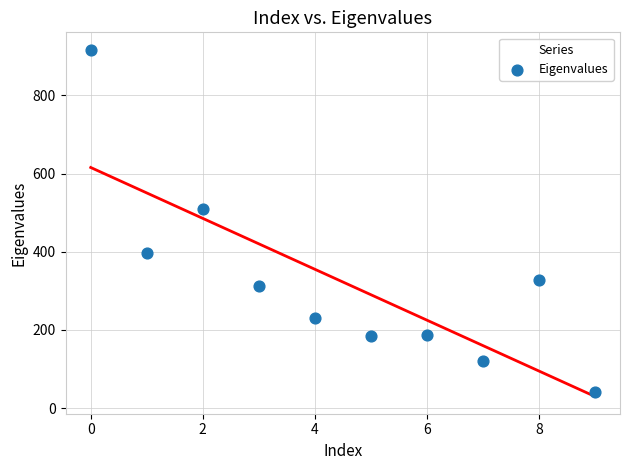

What Y value in the scatter plot is closest to 479?

510.3